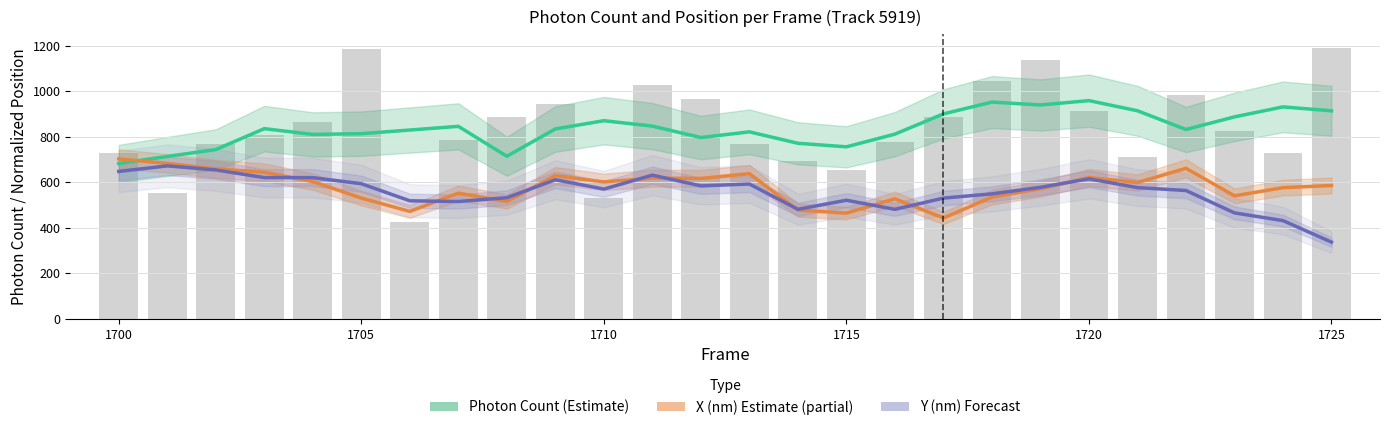

Are the bars grouped side by side (vs. stacked)?

Yes